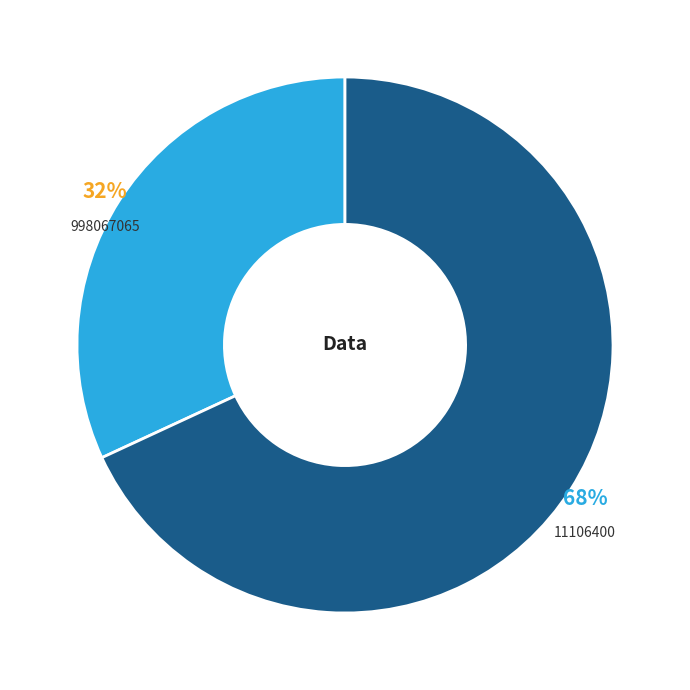

Does any single category account for the majority?

Yes